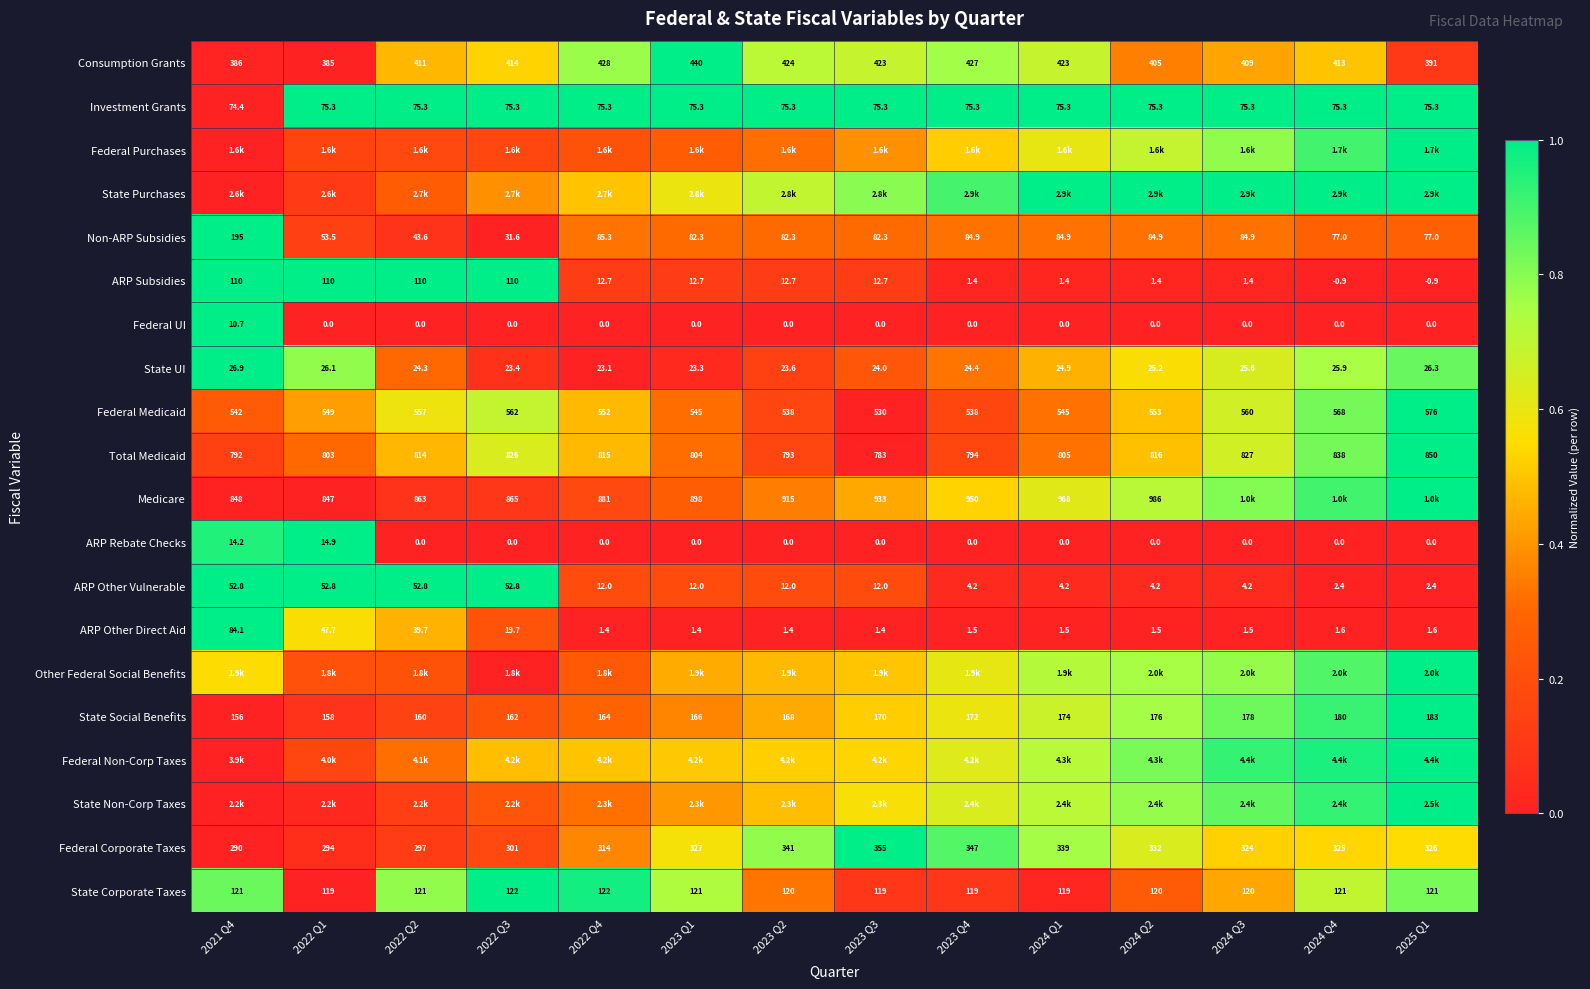

Is the value of State Social Benefits at 2023 Q3 greater than the value of ARP Subsidies at 2024 Q4?

Yes